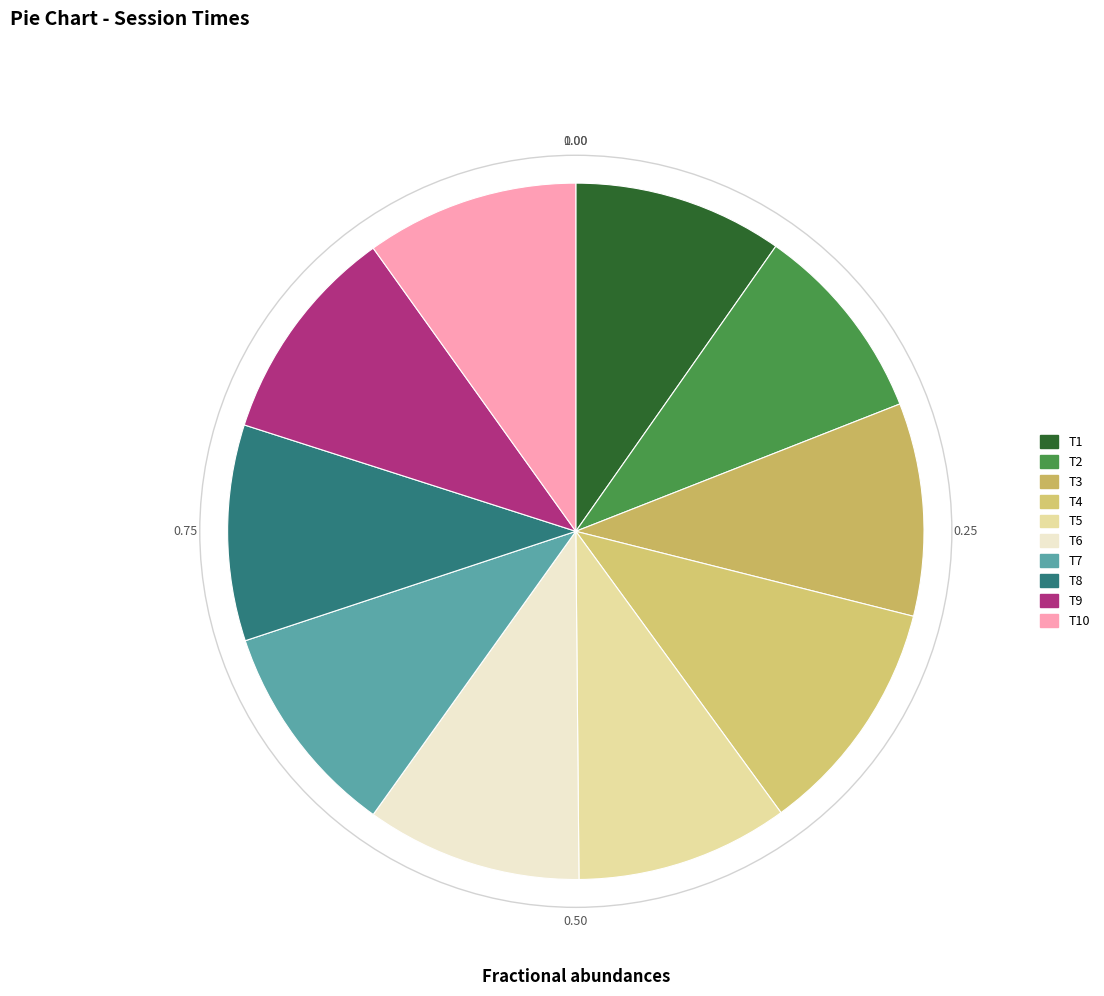

Which category has the biggest portion of the pie?

T4